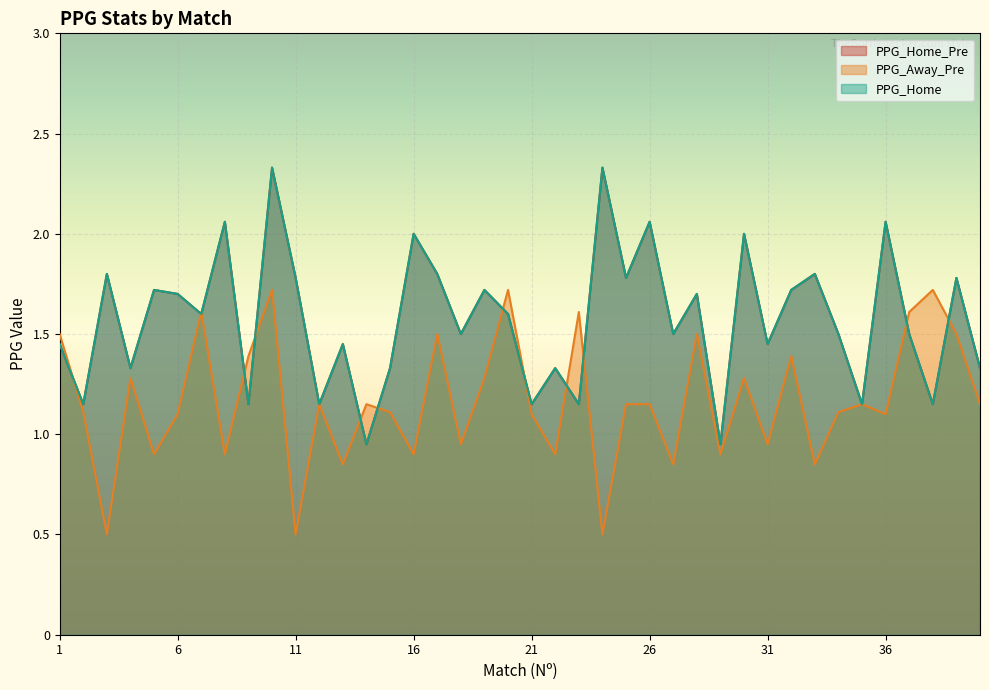

Rank the series by their maximum value, from lowest to highest.

PPG_Away_Pre, PPG_Home_Pre, PPG_Home